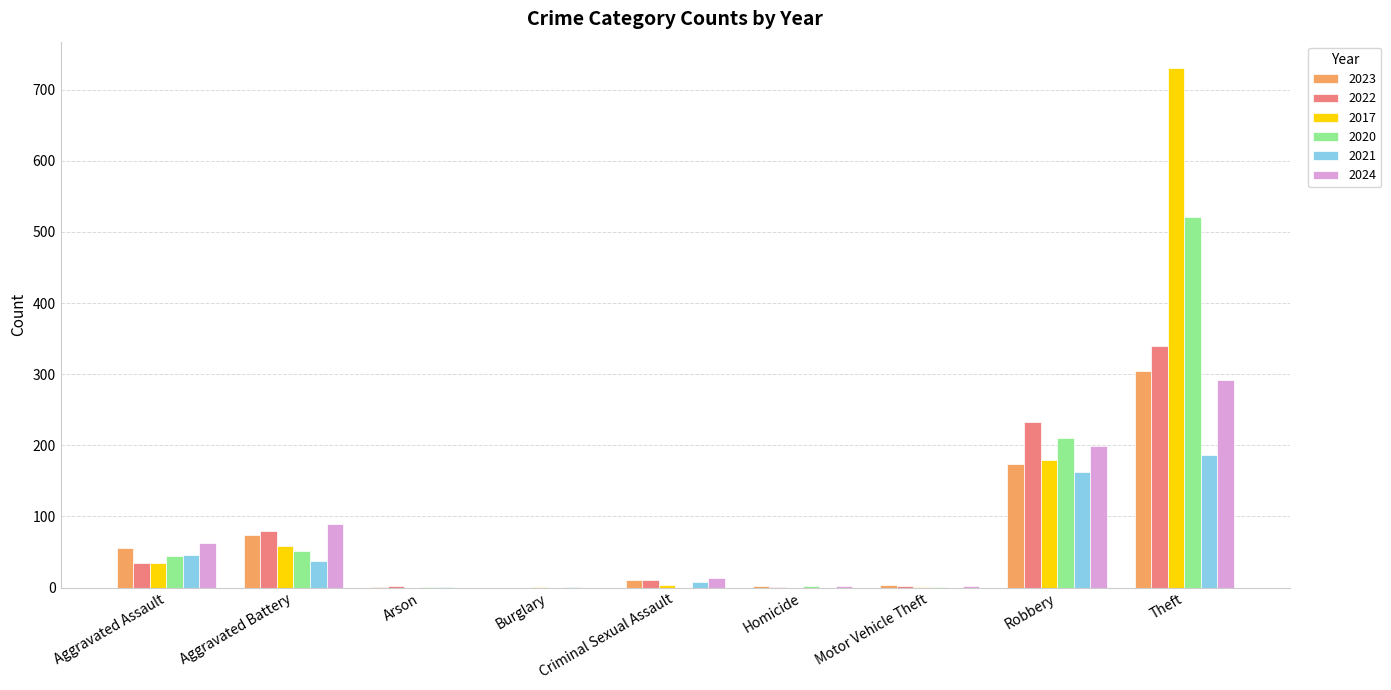

What is the difference between the 2023 values at Robbery and Aggravated Assault?

118